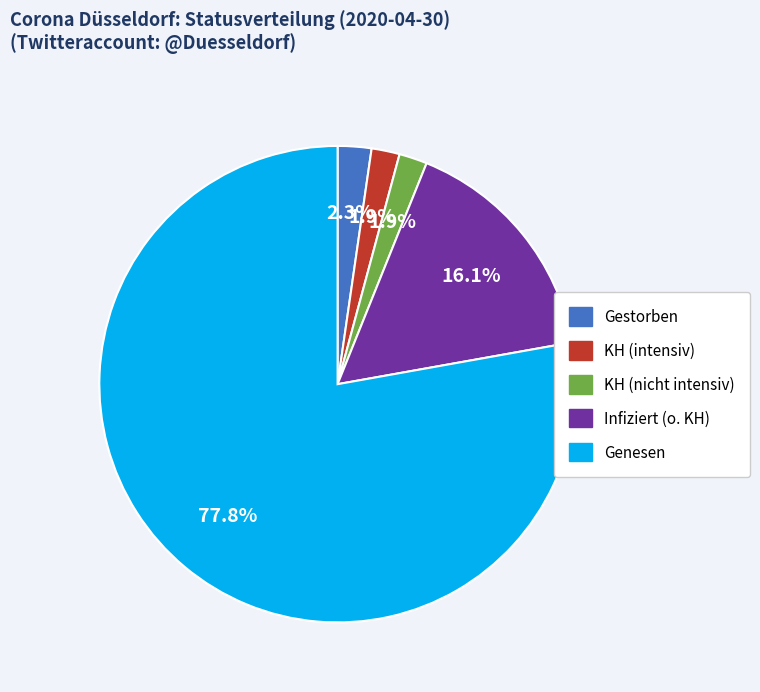

Which has a higher value, KH (nicht intensiv) or Genesen?

Genesen